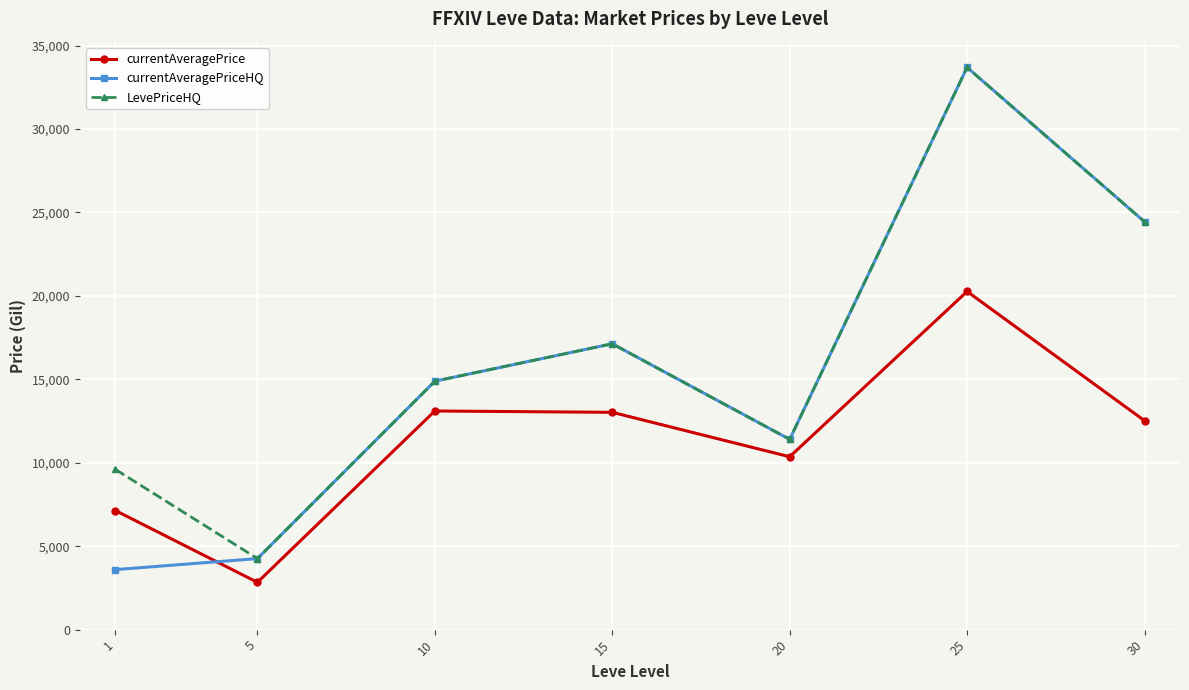

Between 1 and 30, which series saw the biggest shift?

currentAveragePriceHQ